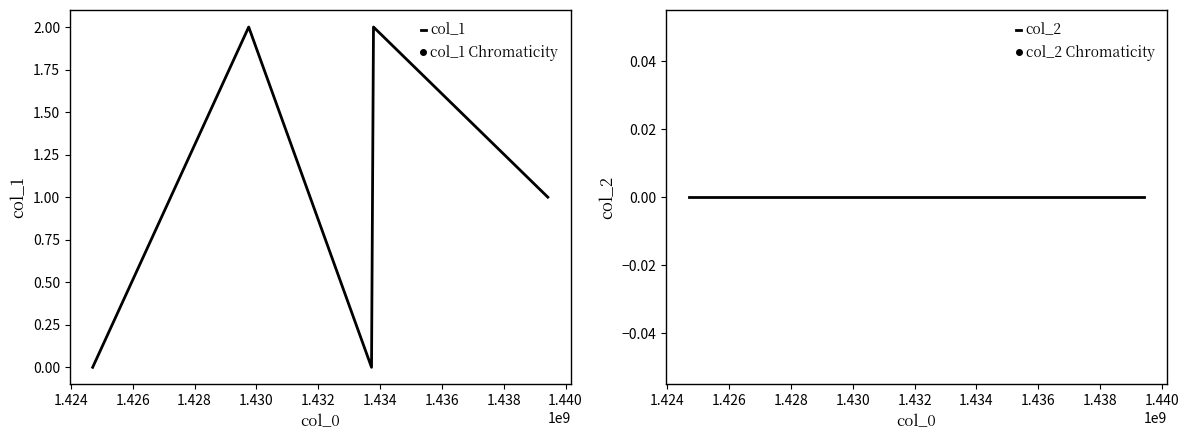

How many interior local peaks does the col_1 series have?

2